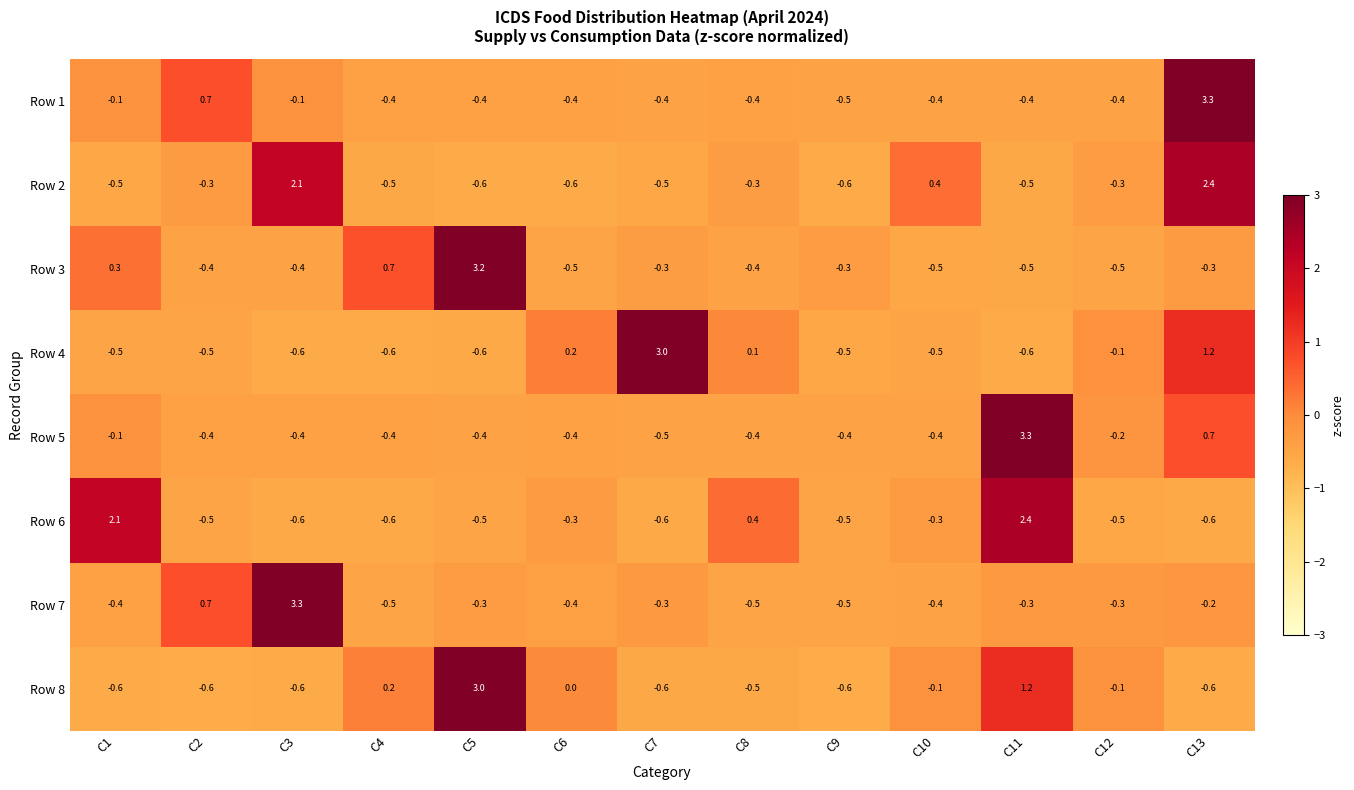

Count the number of data series in this chart.

8